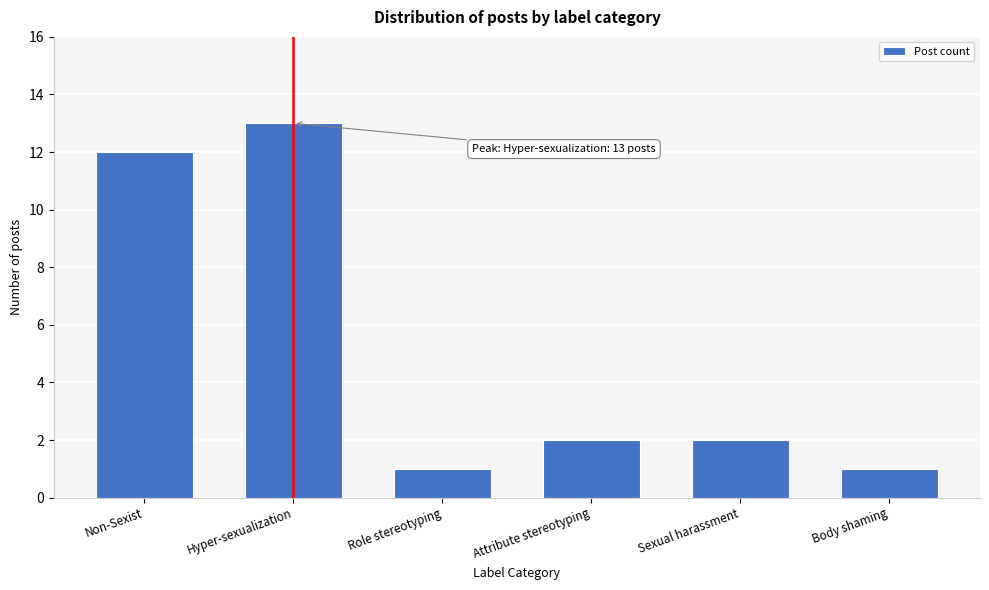

Reading left to right, transcribe all the data shown in this chart.

12	13	1	2	2	1